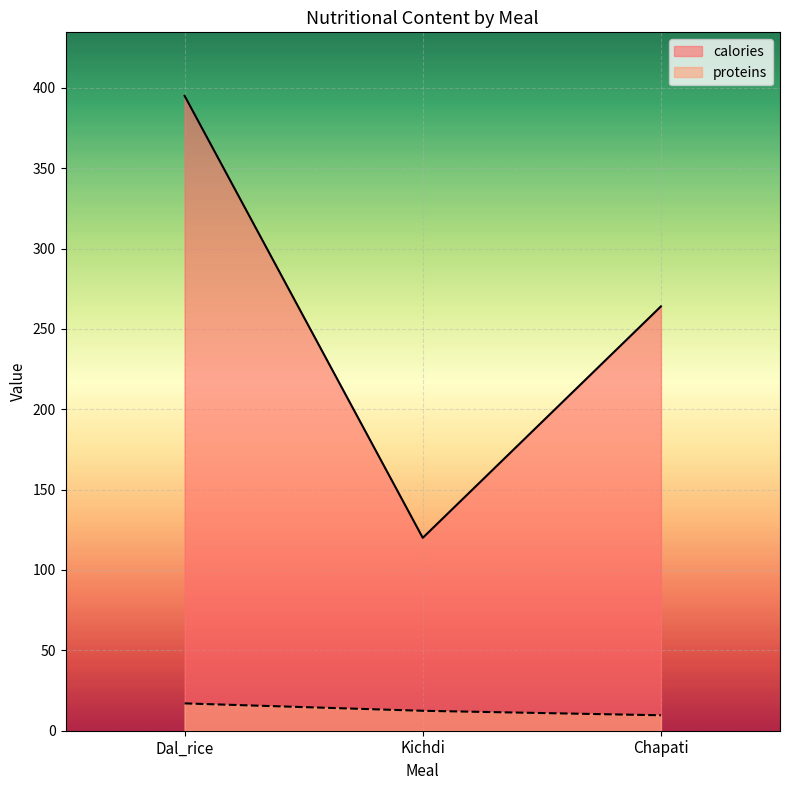

What is the highest value of the proteins series?

17.0